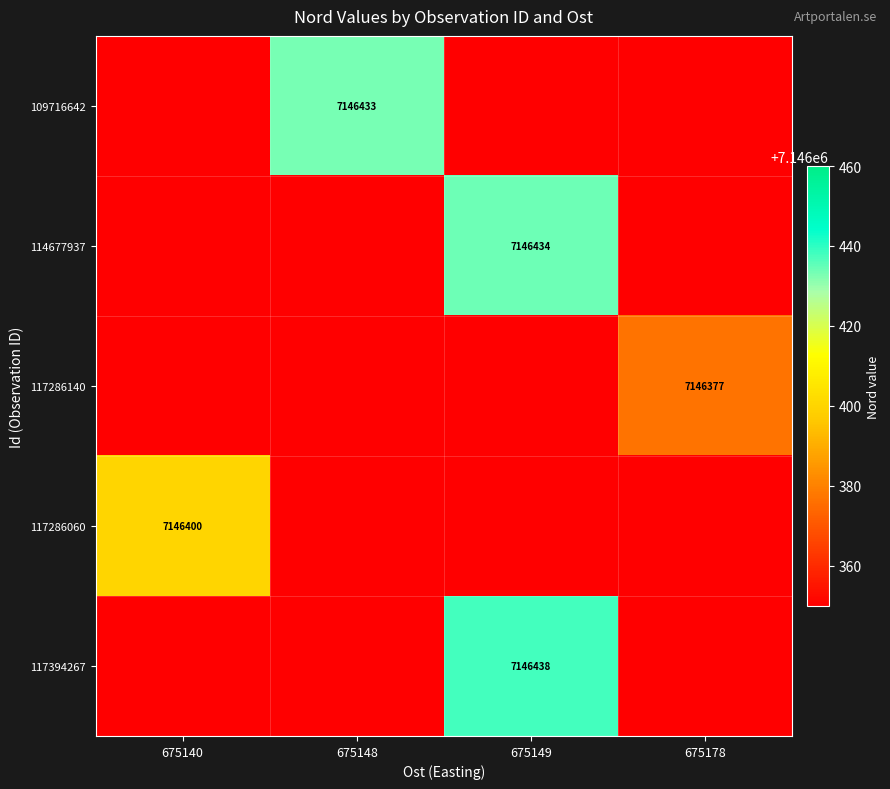

The value of 109716642 at 675148 is 11348247. True or false?

False